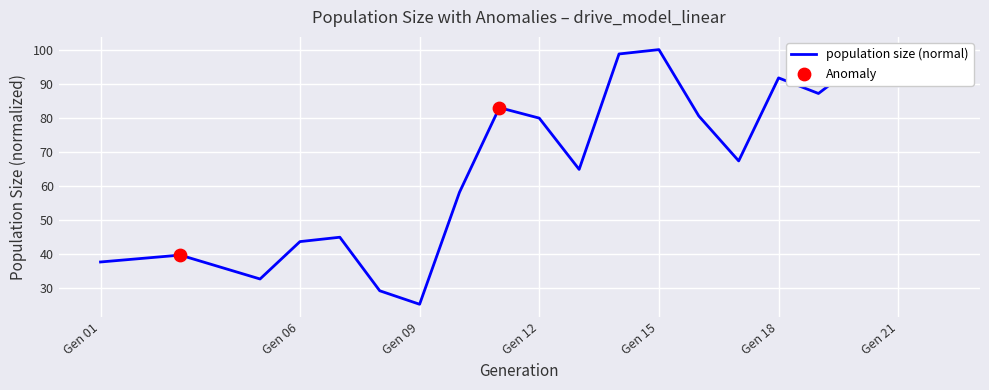

What is the minimum value shown in the chart?

25.2